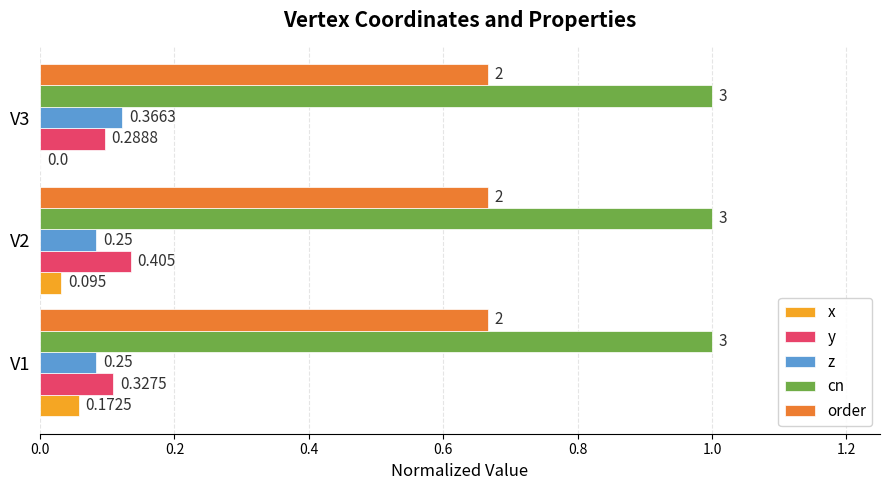

How many y values are between 0 and 1?

3